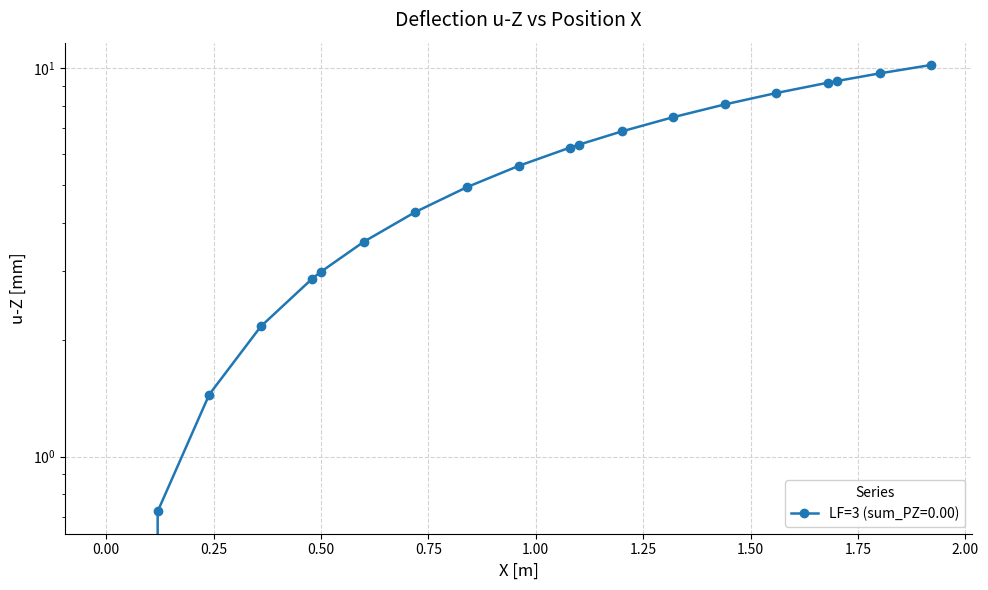

The chart shows a value of 10.4 at 13. True or false?

False